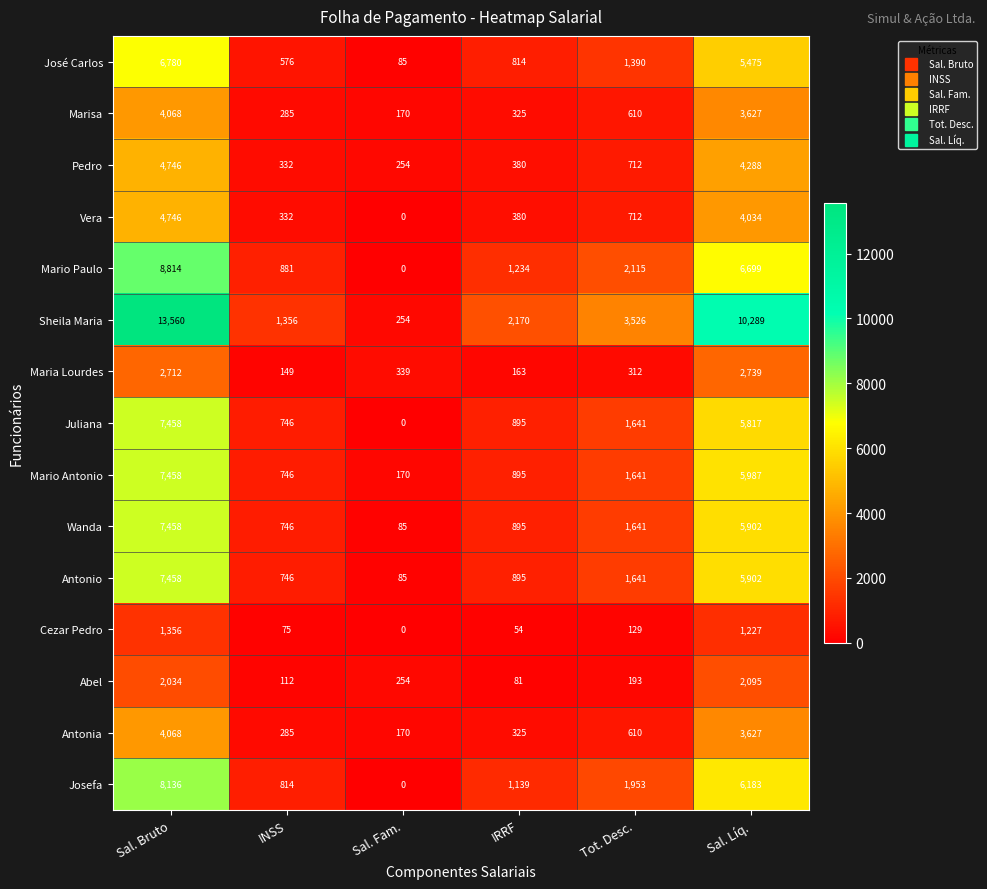

Where is Josefa nearest to the value 4068?

Tot. Desc.